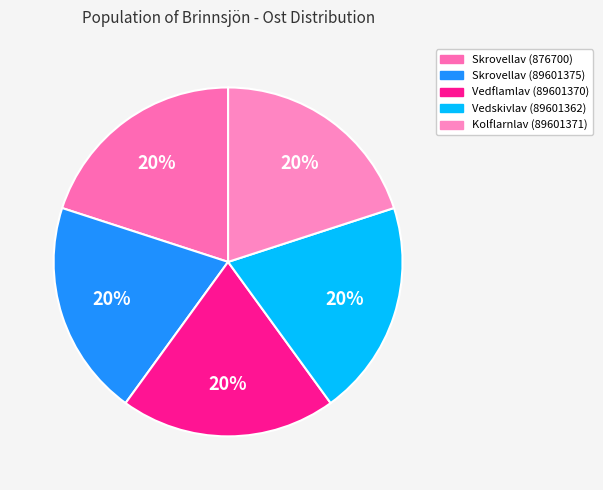

What portion of the pie excludes Skrovellav (89601375)?

80.0%